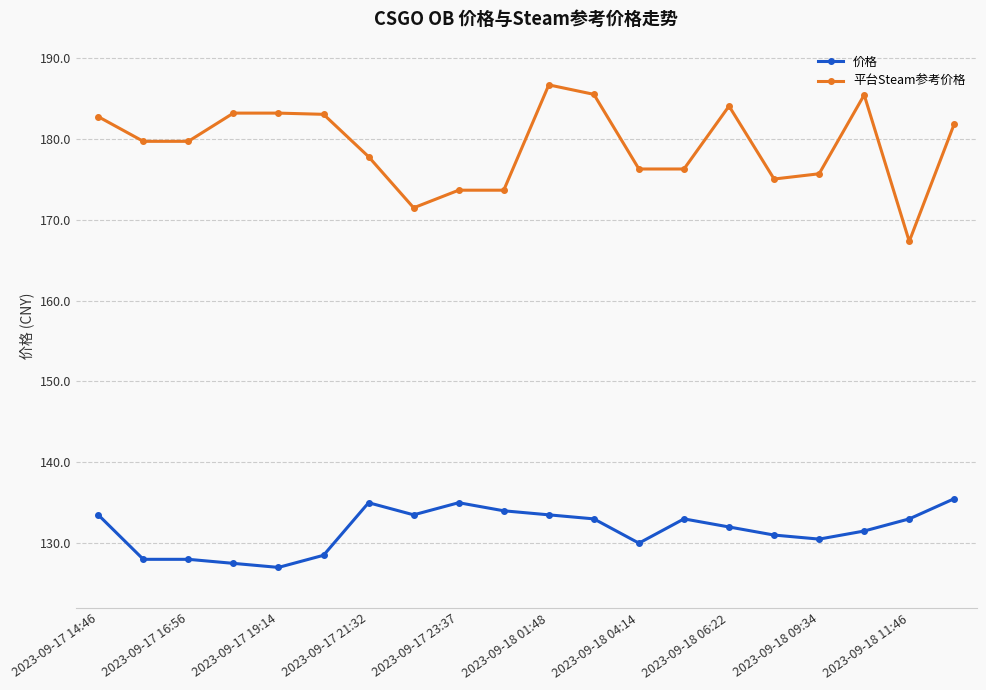

Which series has the widest spread of values?

平台Steam参考价格